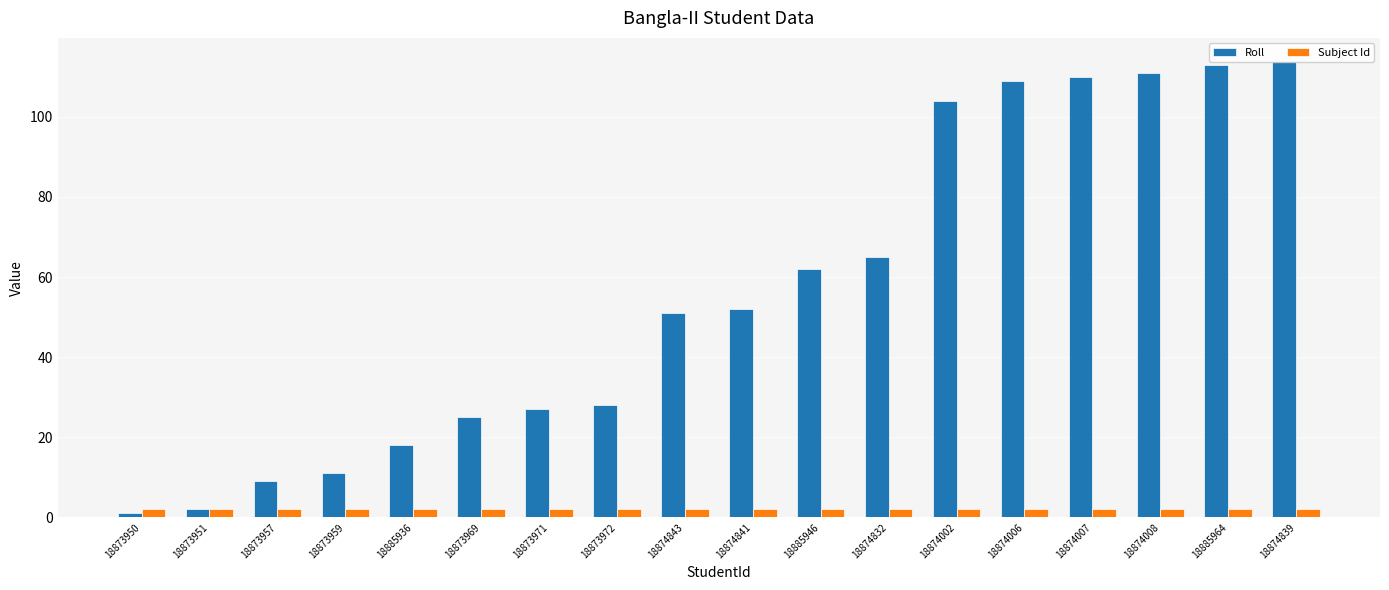

The value of Roll at 18873971 is 27. True or false?

True